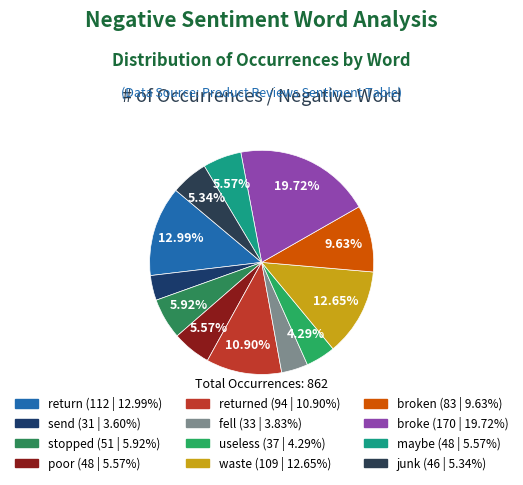

Count the number of slices in the pie.

12